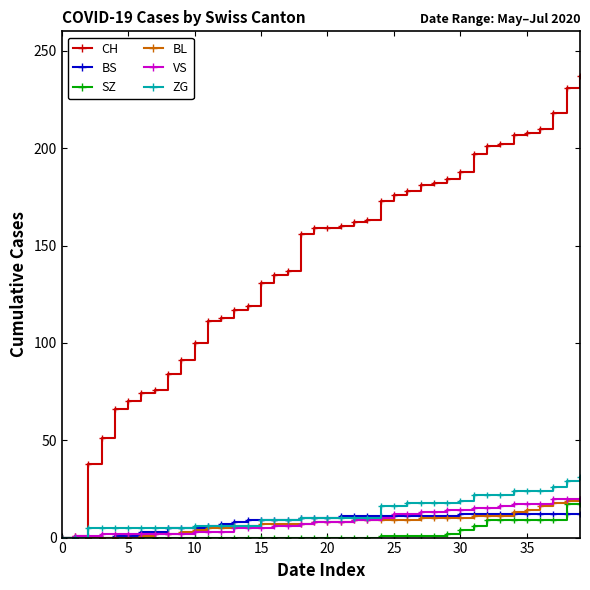

How many values in the SZ series exceed 0?

16